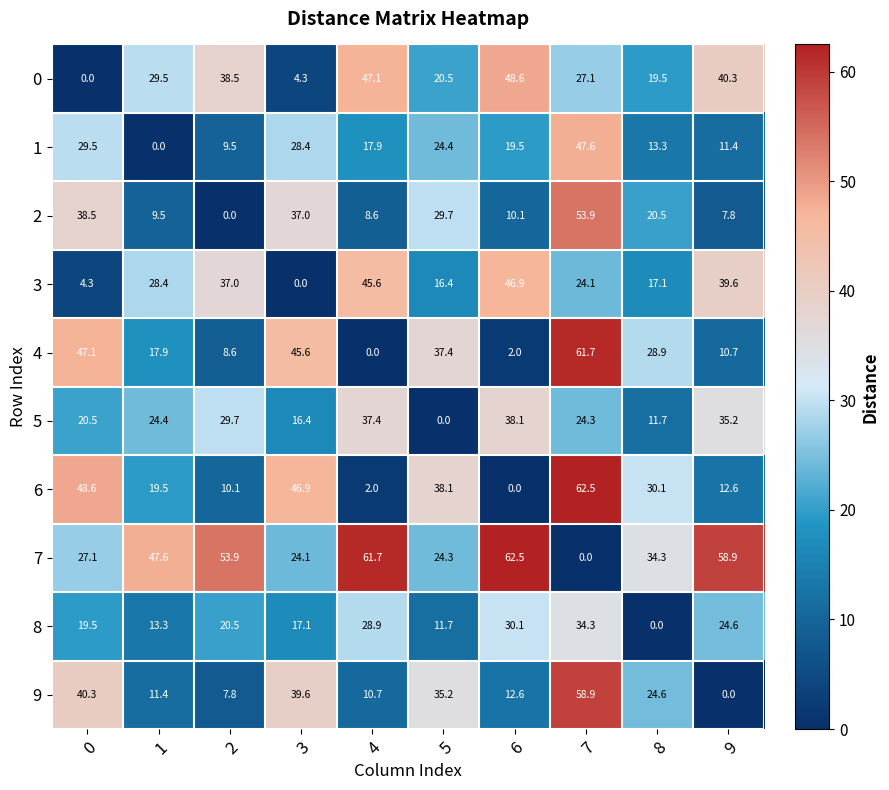

What is the total value across all series at 2?

215.6